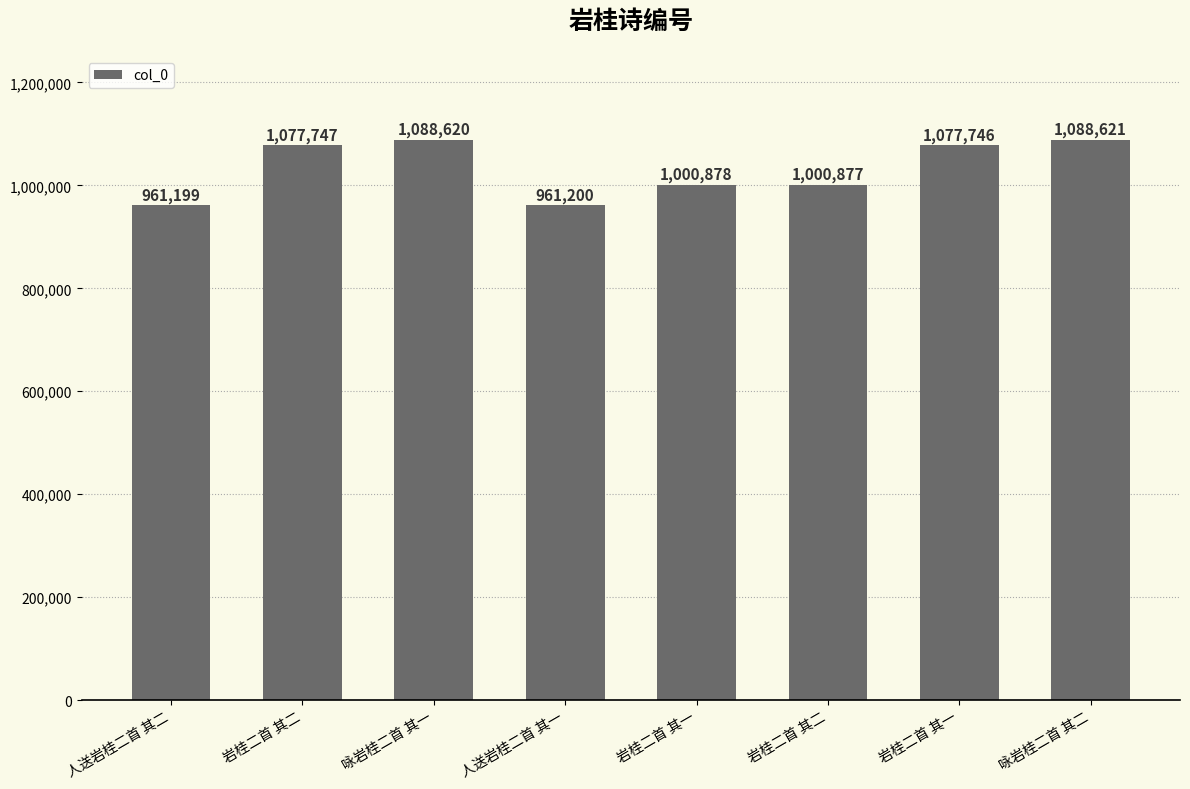

At which category does the chart reach its minimum across all series?

人送岩桂二首 其二